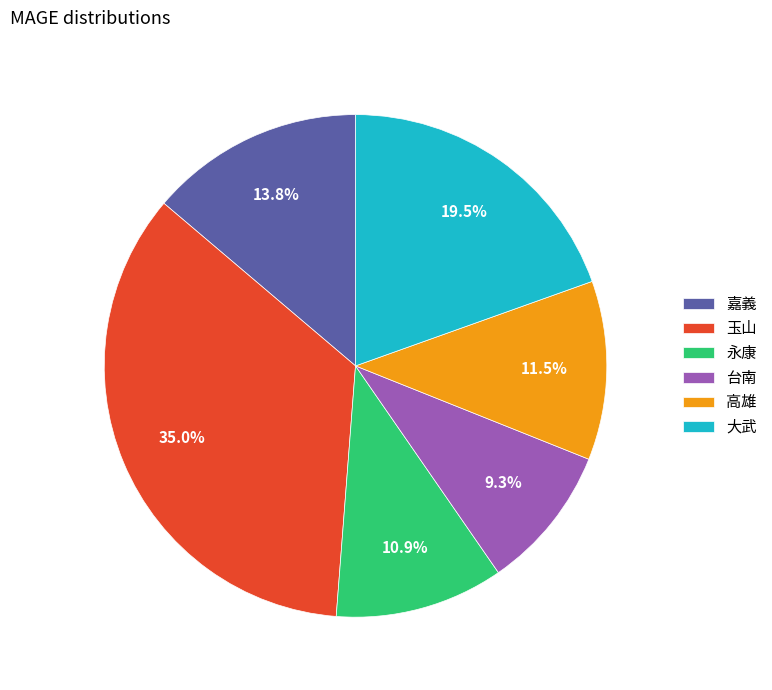

Between 永康 and 高雄, which is larger?

高雄